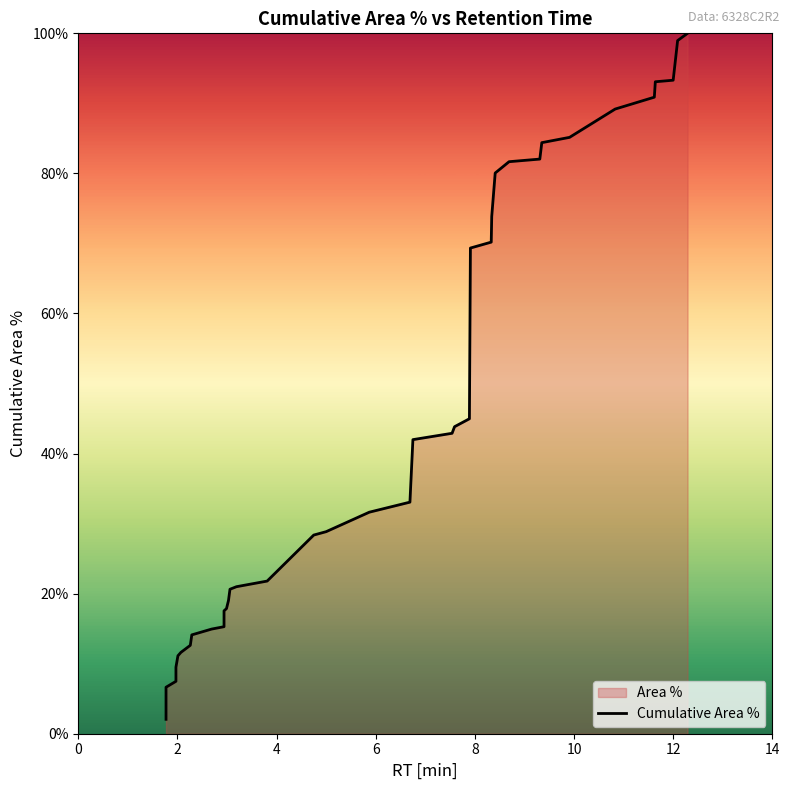

What is the sum of all values?

1724.3